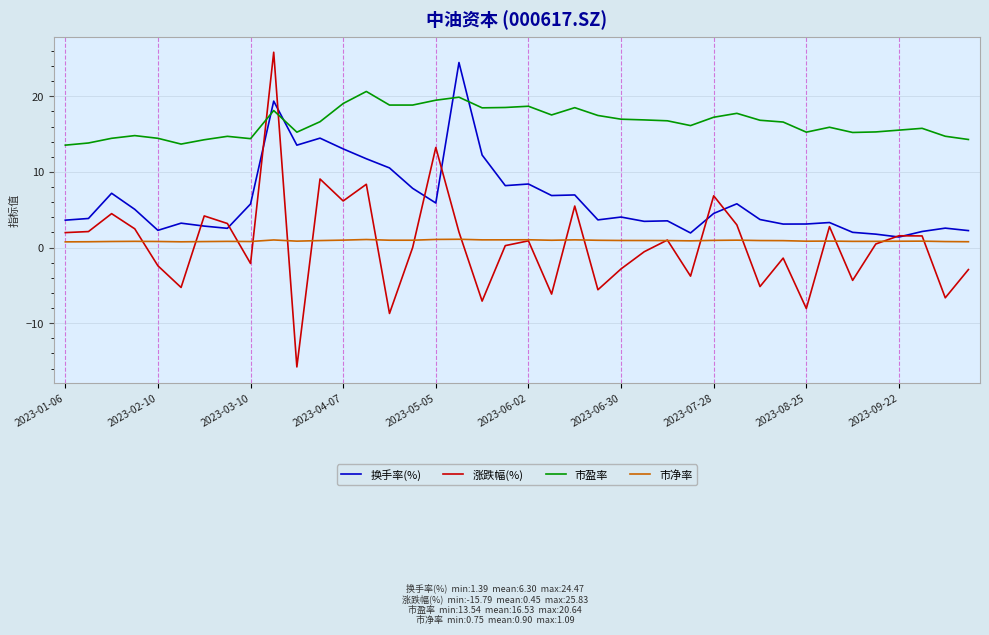

How many lines are shown in the chart?

4